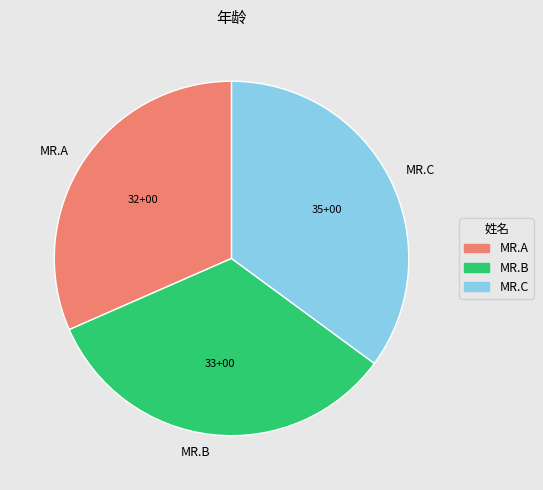

The MR.C slice represents 35% of the pie. True or false?

True